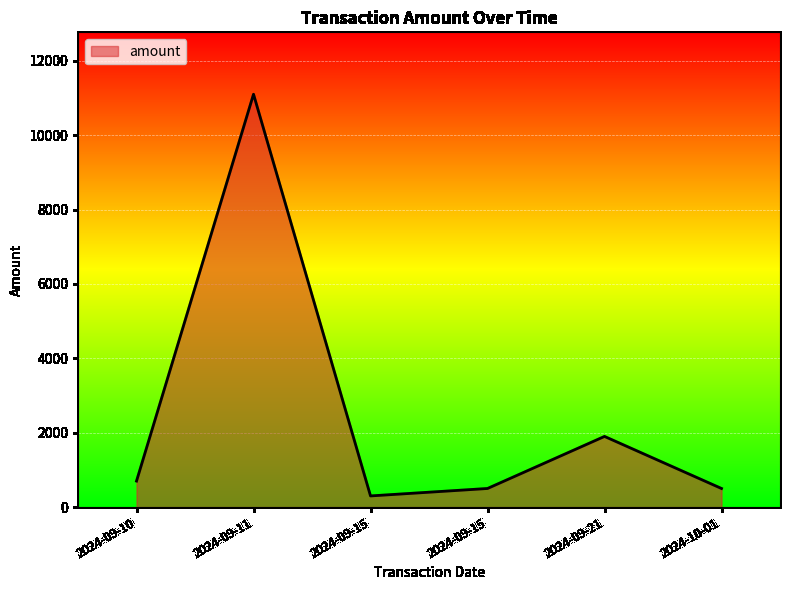

Is it true that the value at 2024-09-15 is 300?

True